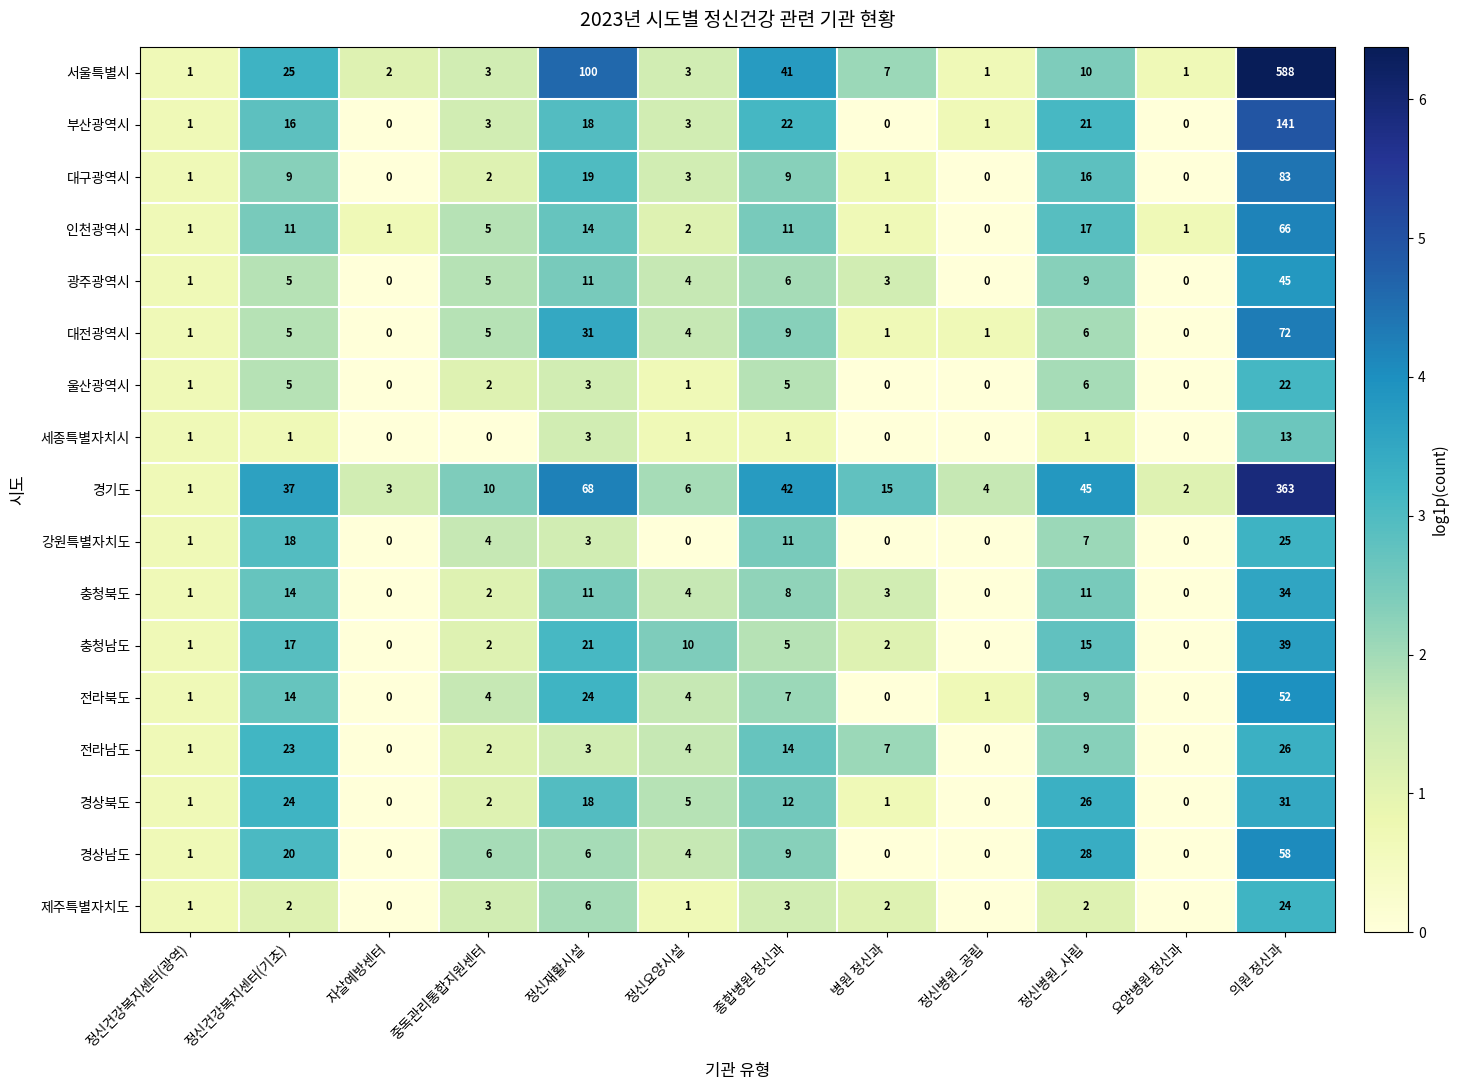

How many data points in 세종특별자치시 are less than 1?

5